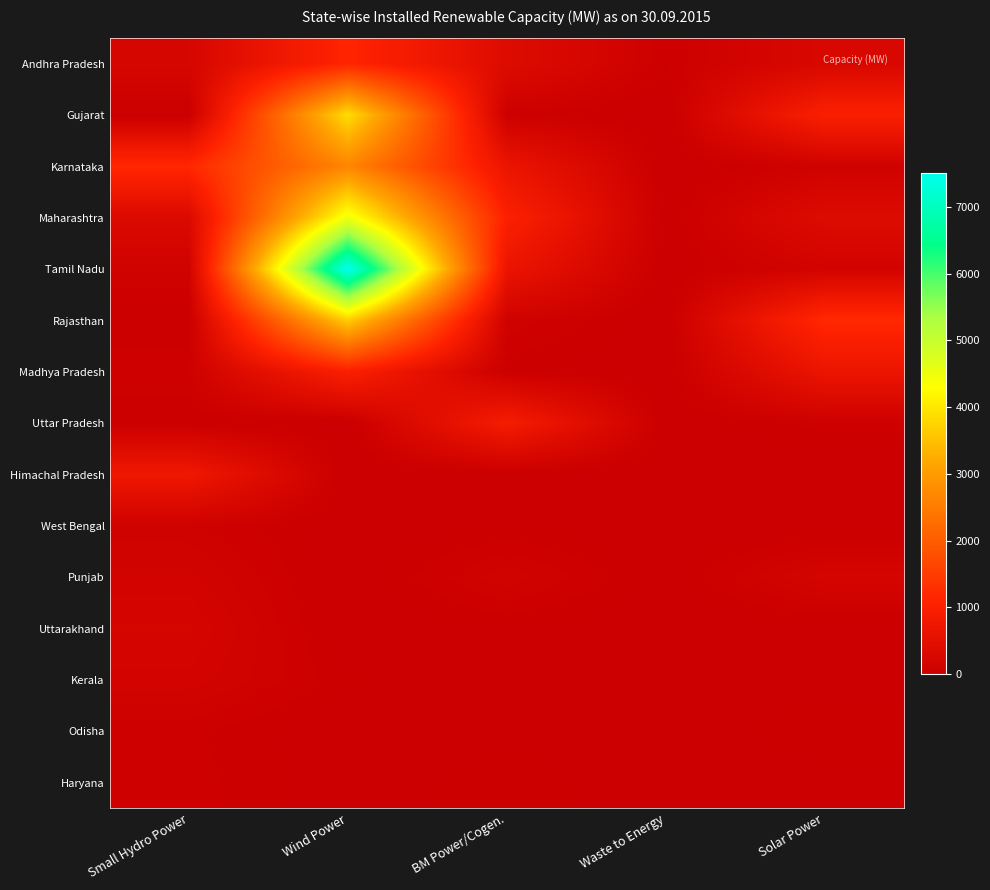

Reading left to right, what are all the values shown in this chart?

Andhra Pradesh: Small Hydro Power=232.2	Wind Power=1134.3	BM Power/Cogen.=389.8	Waste to Energy=58.2	Solar Power=279.4
Gujarat: Small Hydro Power=16.6	Wind Power=3867.4	BM Power/Cogen.=55.9	Waste to Energy=0.0	Solar Power=1000.0
Karnataka: Small Hydro Power=1177.8	Wind Power=2659.2	BM Power/Cogen.=664.3	Waste to Energy=1.0	Solar Power=104.2
Maharashtra: Small Hydro Power=336.9	Wind Power=4473.5	BM Power/Cogen.=1033.4	Waste to Energy=12.7	Solar Power=378.7
Tamil Nadu: Small Hydro Power=123.0	Wind Power=7514.8	BM Power/Cogen.=662.3	Waste to Energy=8.1	Solar Power=158.0
Rajasthan: Small Hydro Power=23.9	Wind Power=3681.9	BM Power/Cogen.=111.3	Waste to Energy=0.0	Solar Power=1199.7
Madhya Pradesh: Small Hydro Power=86.2	Wind Power=1005.7	BM Power/Cogen.=36.0	Waste to Energy=3.9	Solar Power=673.6
Uttar Pradesh: Small Hydro Power=25.1	Wind Power=0.0	BM Power/Cogen.=888.5	Waste to Energy=5.0	Solar Power=71.3
Himachal Pradesh: Small Hydro Power=754.8	Wind Power=0.0	BM Power/Cogen.=0.0	Waste to Energy=0.0	Solar Power=0.0
West Bengal: Small Hydro Power=98.5	Wind Power=0.0	BM Power/Cogen.=26.0	Waste to Energy=0.0	Solar Power=7.2
Punjab: Small Hydro Power=157.4	Wind Power=0.0	BM Power/Cogen.=140.5	Waste to Energy=10.2	Solar Power=200.3
Uttarakhand: Small Hydro Power=209.3	Wind Power=0.0	BM Power/Cogen.=30.0	Waste to Energy=0.0	Solar Power=5.0
Kerala: Small Hydro Power=168.9	Wind Power=35.1	BM Power/Cogen.=0.0	Waste to Energy=0.0	Solar Power=12.0
Odisha: Small Hydro Power=64.6	Wind Power=0.0	BM Power/Cogen.=20.0	Waste to Energy=0.0	Solar Power=56.9
Haryana: Small Hydro Power=73.5	Wind Power=0.0	BM Power/Cogen.=52.3	Waste to Energy=0.0	Solar Power=12.8